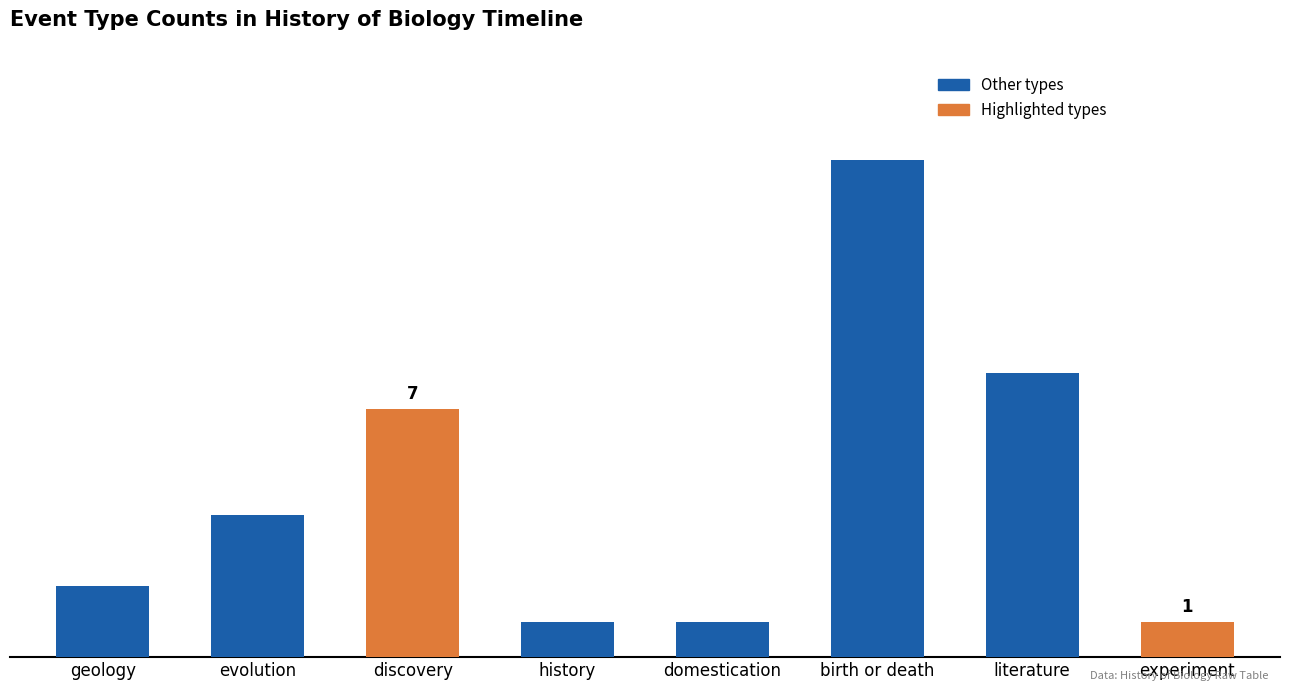

What is the sum of the values at birth or death and discovery?

21